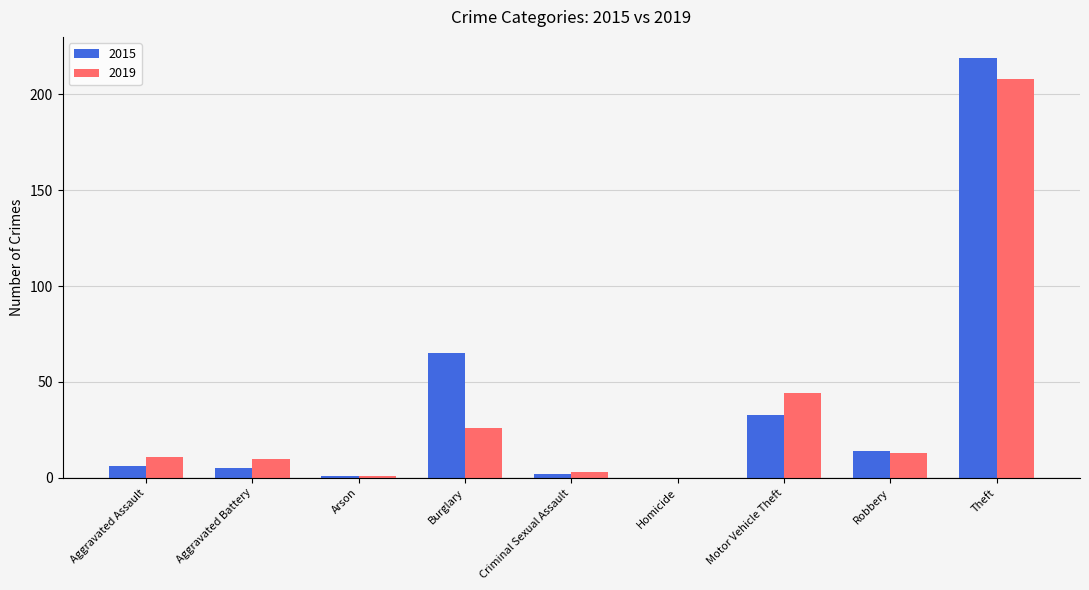

Reading left to right, what are all the values shown in this chart?

2015: Aggravated Assault=6	Aggravated Battery=5	Arson=1	Burglary=65	Criminal Sexual Assault=2	Homicide=0	Motor Vehicle Theft=33	Robbery=14	Theft=219
2019: Aggravated Assault=11	Aggravated Battery=10	Arson=1	Burglary=26	Criminal Sexual Assault=3	Homicide=0	Motor Vehicle Theft=44	Robbery=13	Theft=208